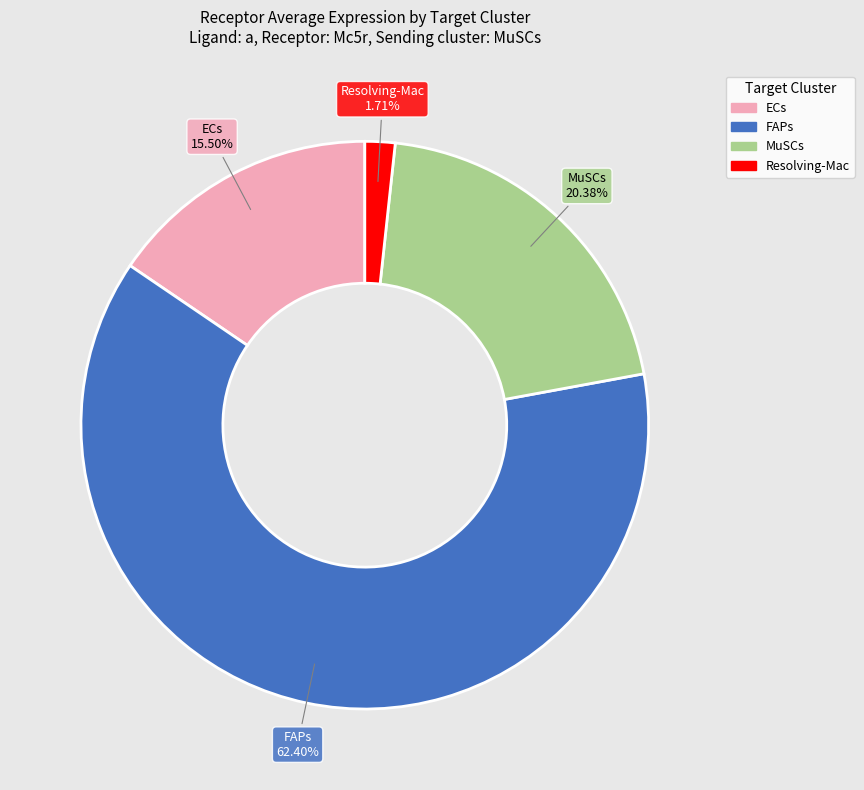

Does any single category account for the majority?

Yes